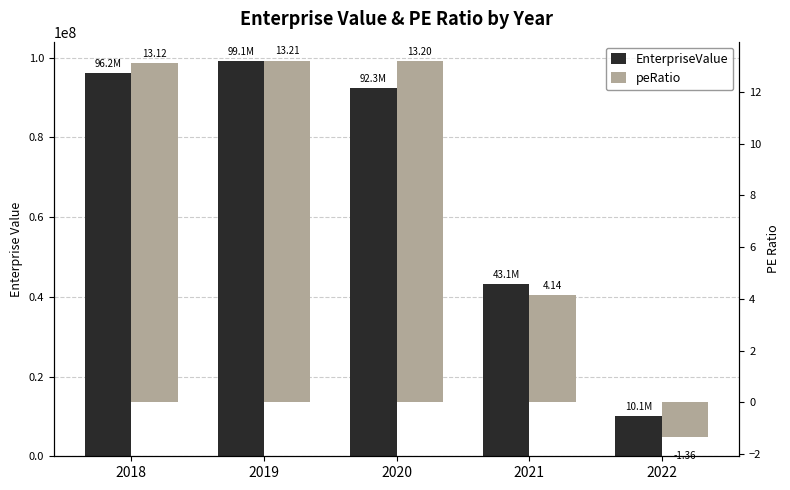

What is the value of the peRatio bar at the 5th from the left?

-1.4